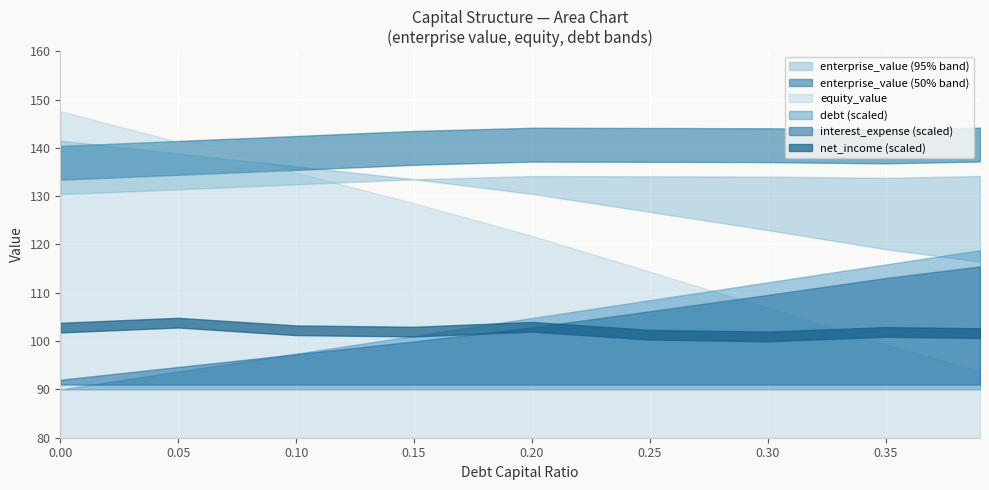

In net_income, how many points are higher than both neighbors (excluding endpoints)?

3